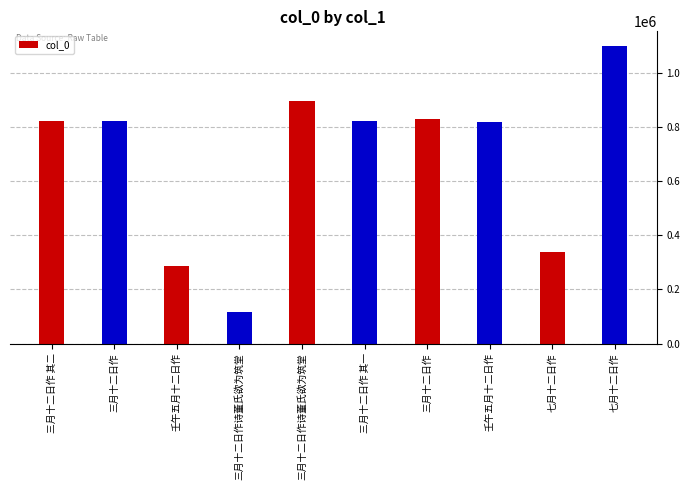

Count the number of data series in this chart.

1